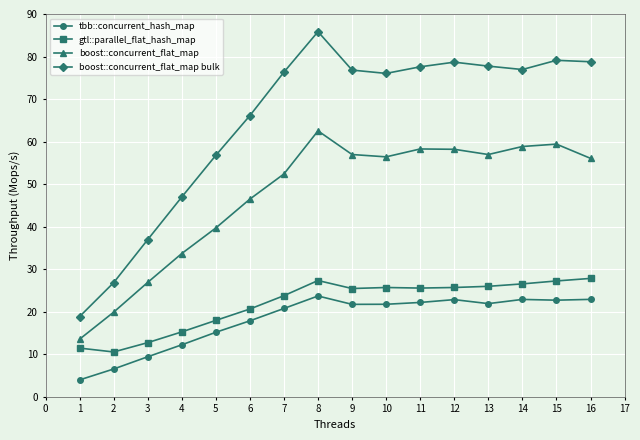

How many interior local peaks does the boost::concurrent_flat_map series have?

3